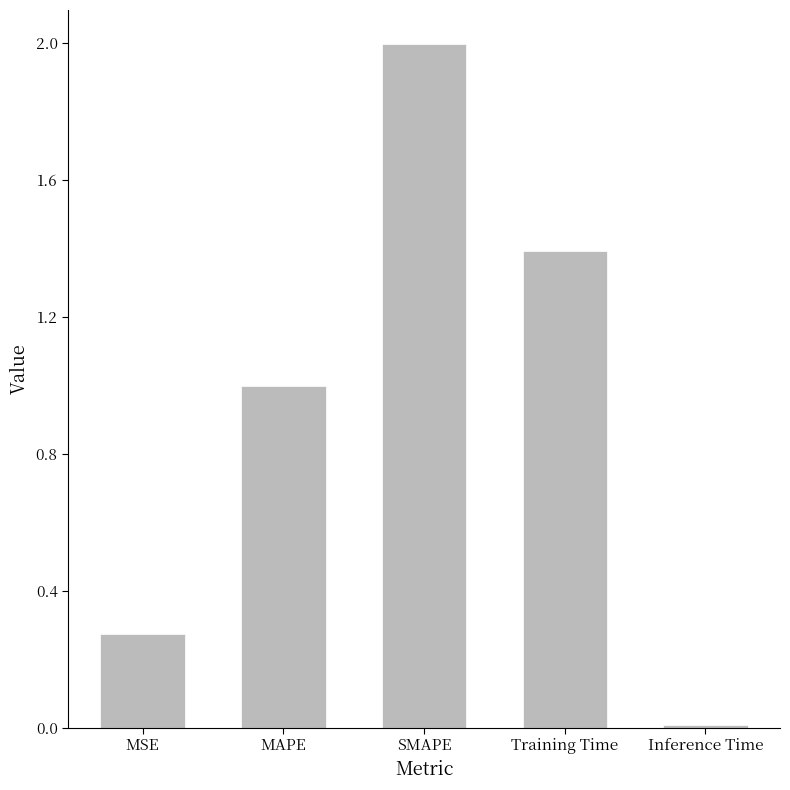

Which category has the lowest value across all series?

Inference Time